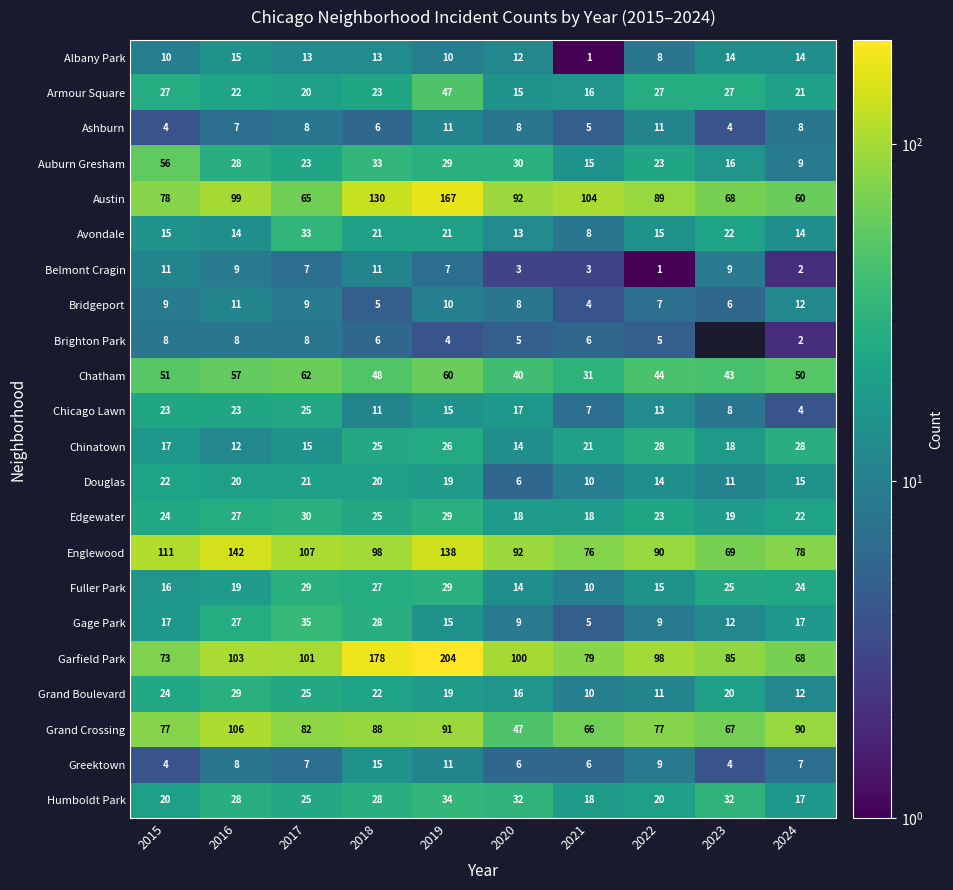

How many distinct data groups are displayed?

22